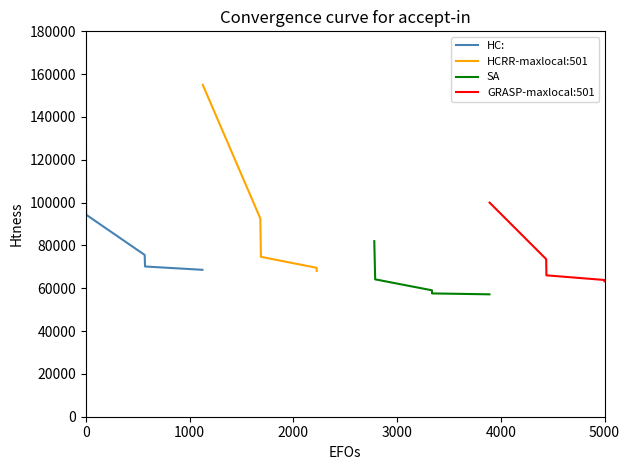

True or false: SA and GRASP-maxlocal:501 cross at least once.

False